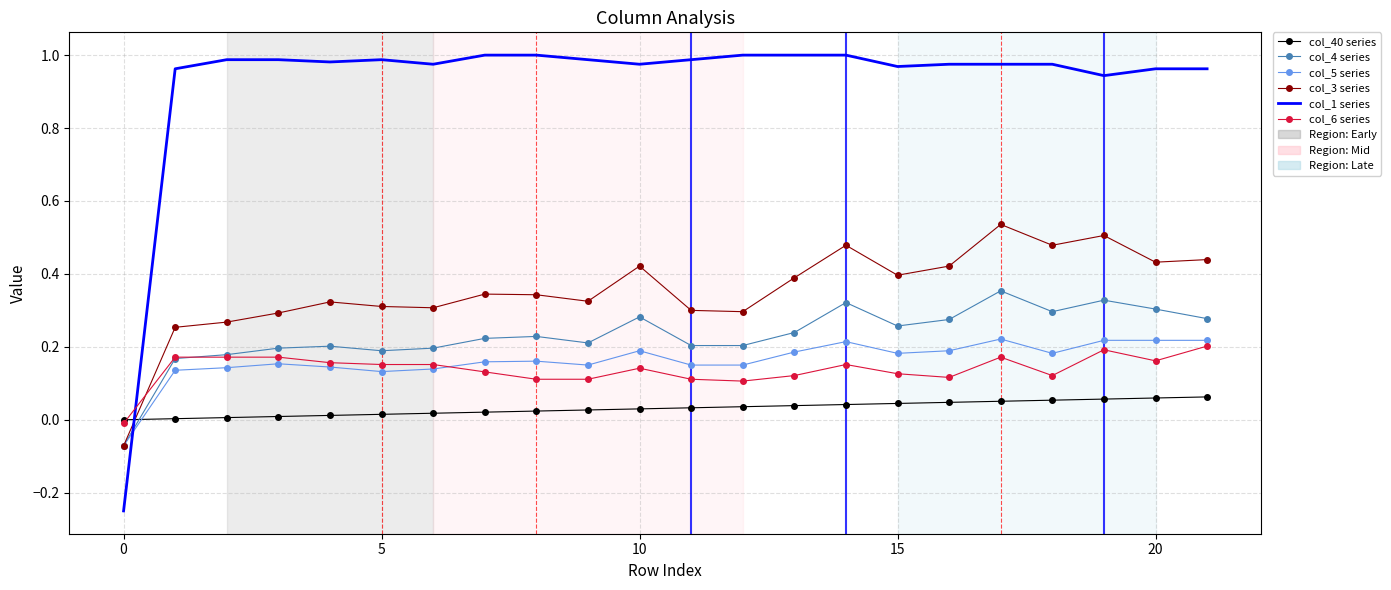

Which series has the largest total across all categories?

col_1 series